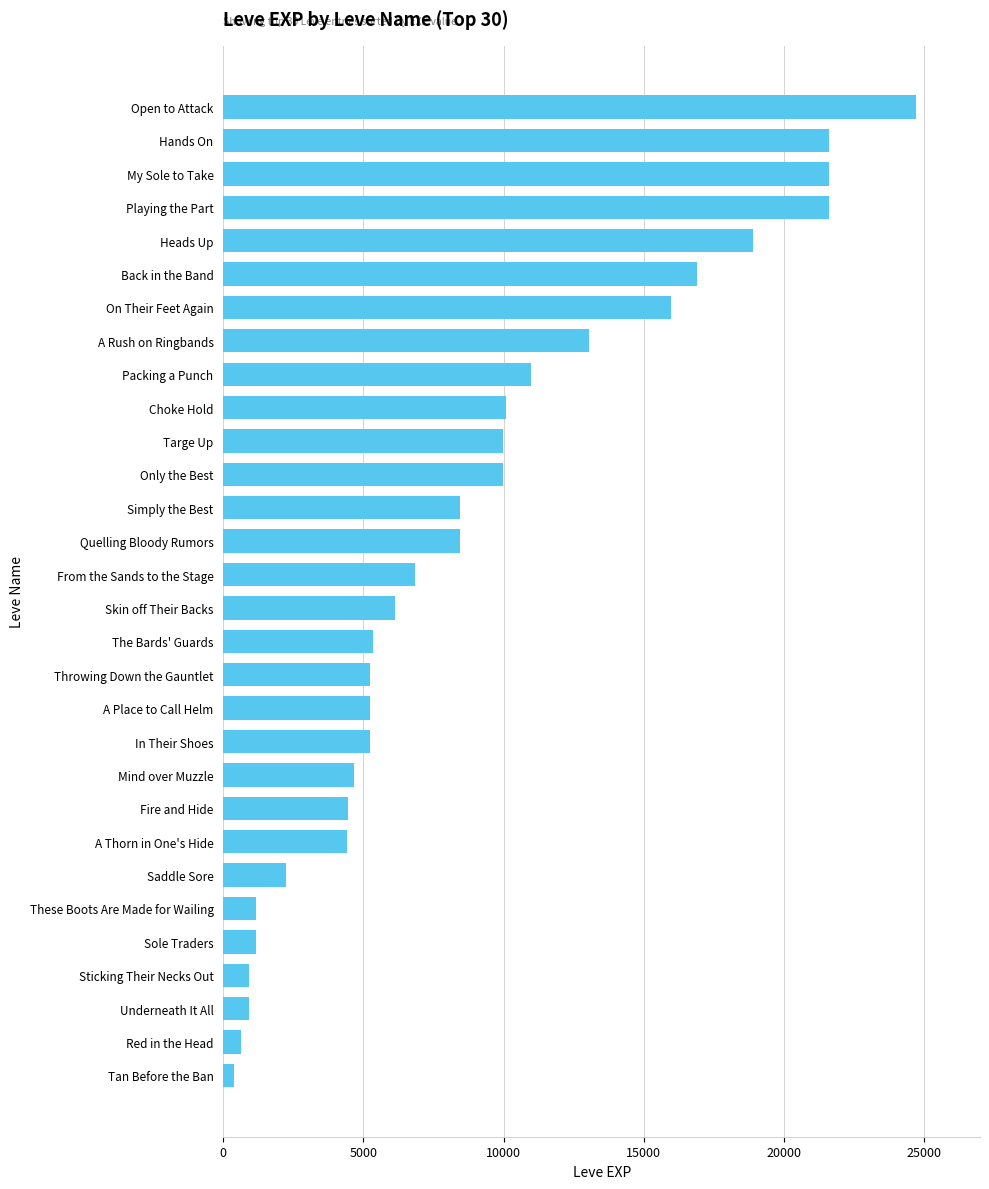

What is the greatest value displayed?

24710